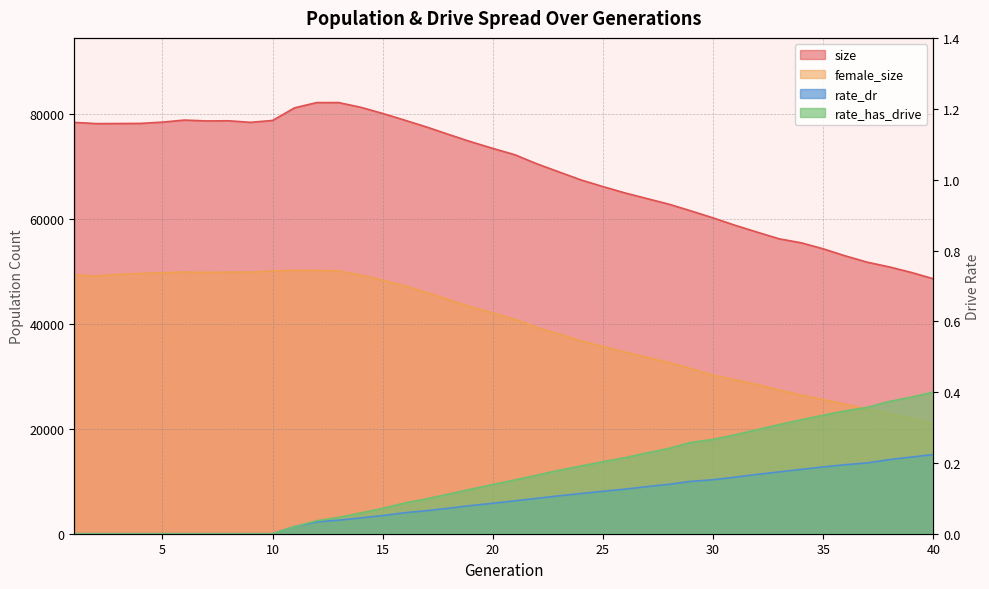

Which series has the largest total across all categories?

size